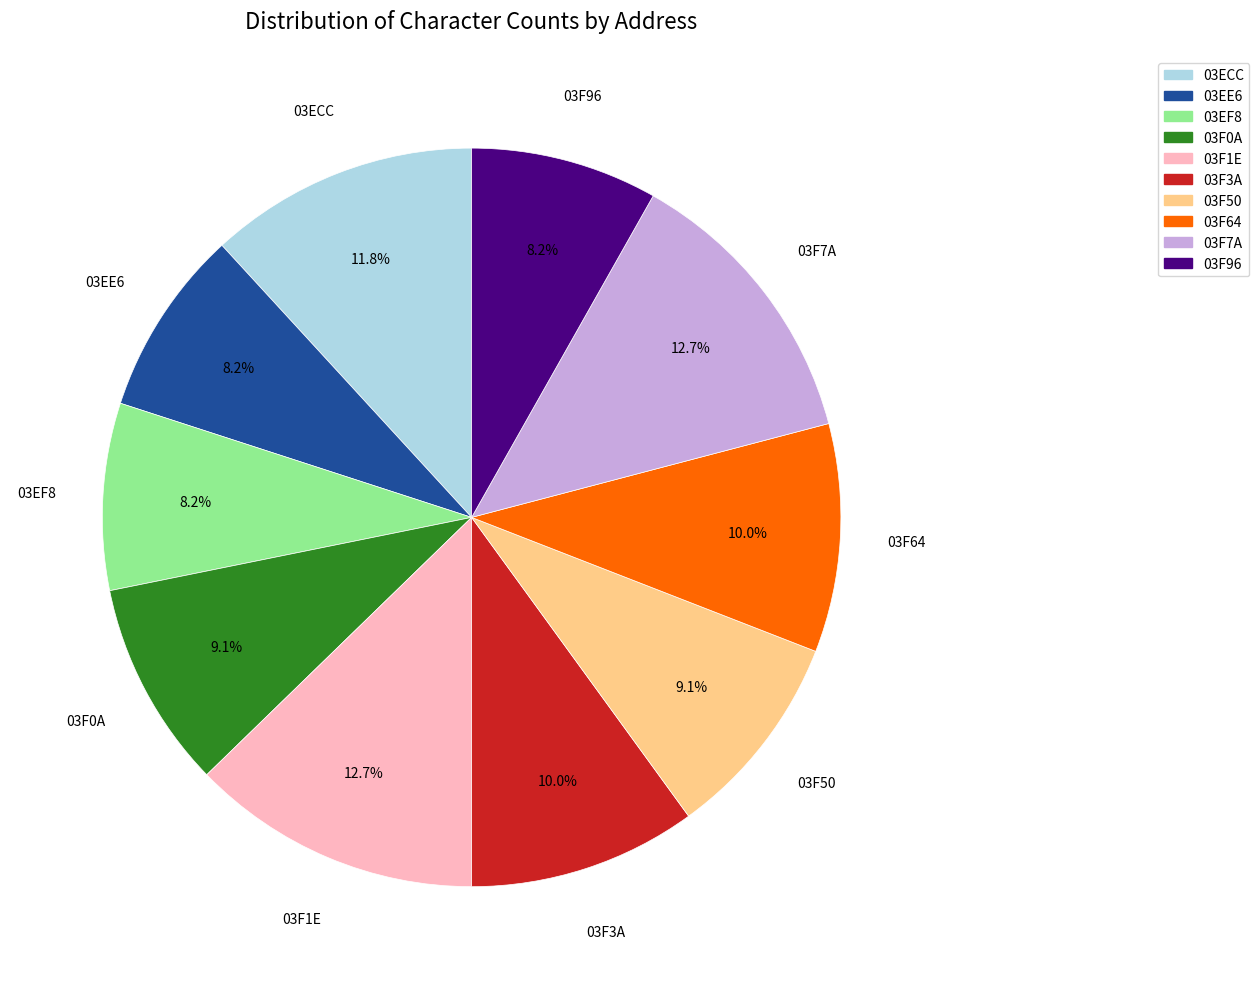

How much of the chart is everything except 03F0A?

90.9%